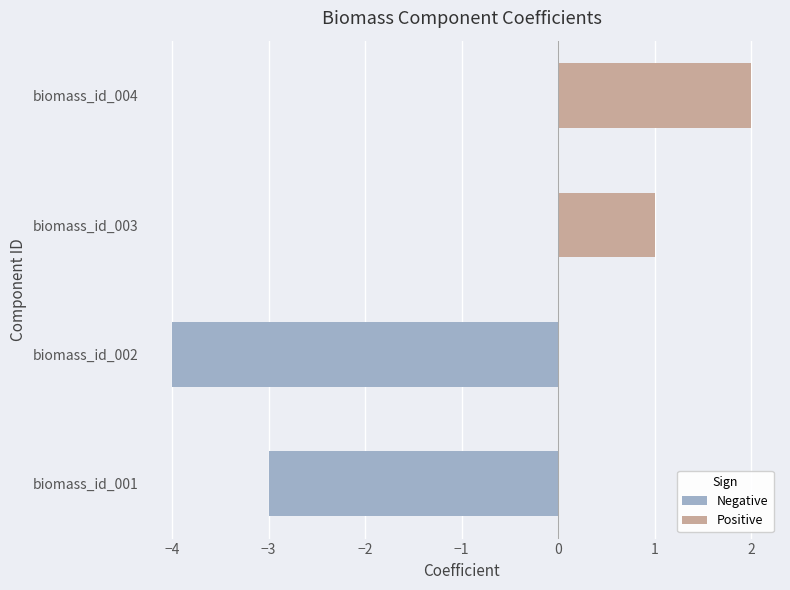

What is the minimum value shown in the chart?

-4